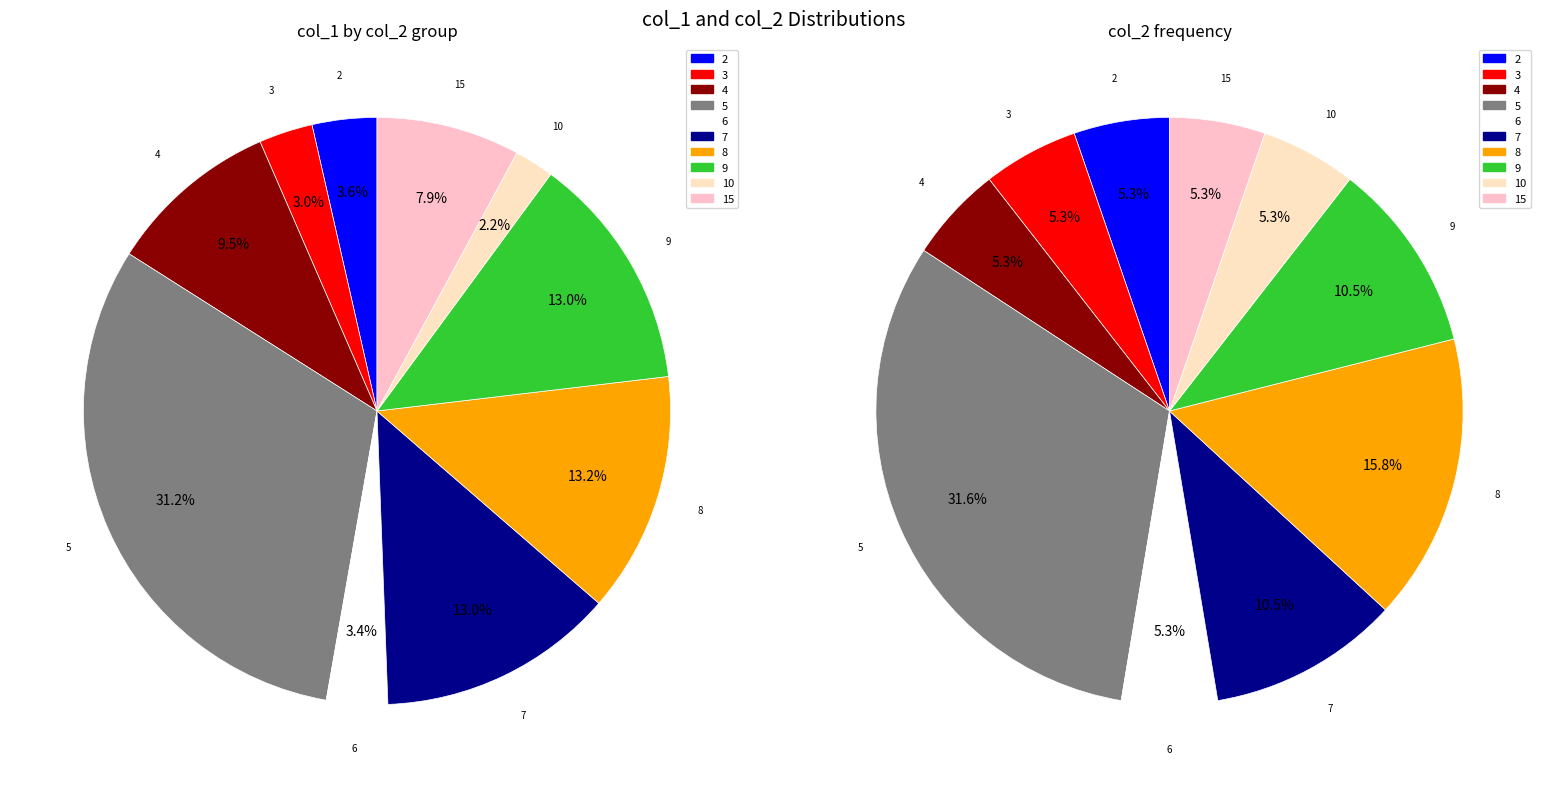

Which slice is the smallest?

10